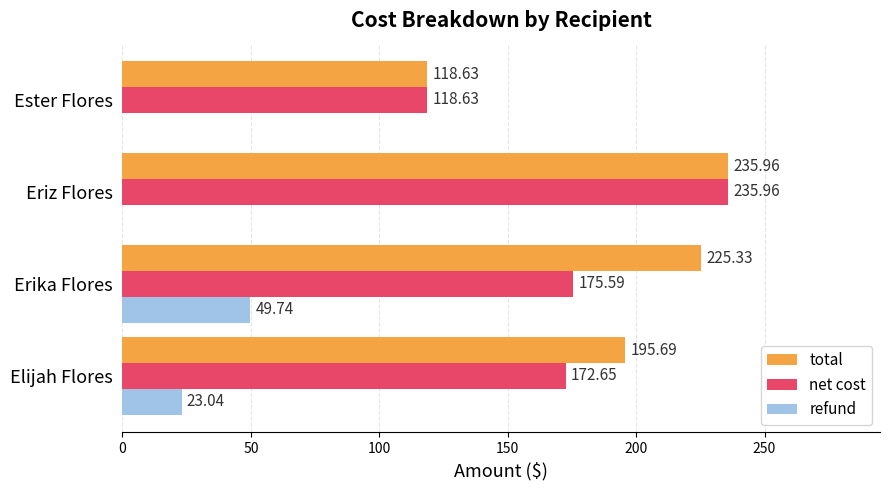

What is the total value across all series at Elijah Flores?

391.4